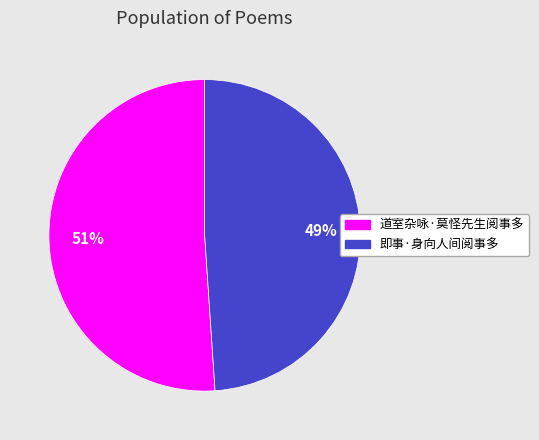

Combined, do 道室杂咏·莫怪先生阅事多 and 即事·身向人间阅事多 account for over 50%?

Yes